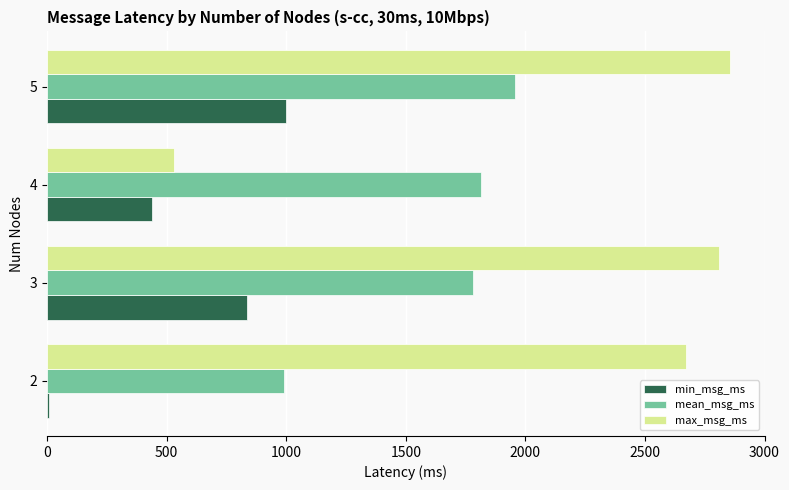

Which series has the largest total across all categories?

max_msg_ms